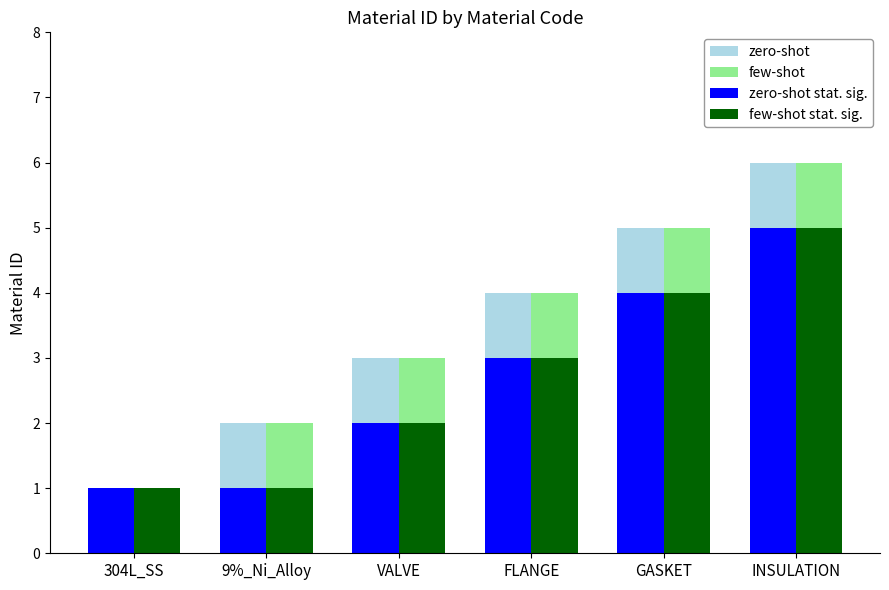

At which category is the sum across all series the highest?

INSULATION